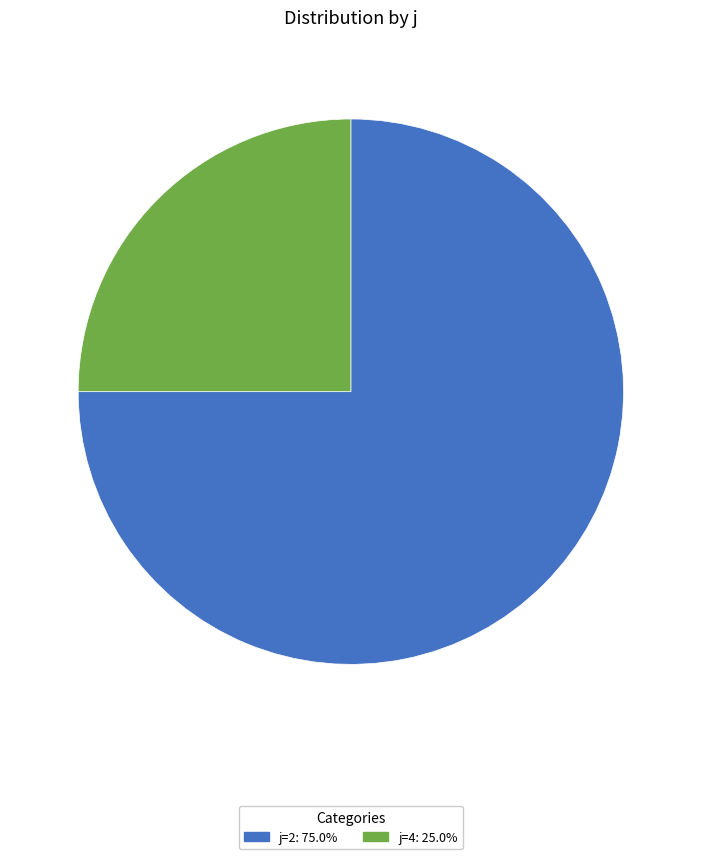

Approximately how many times larger is the value at j=4: 25.0% compared to j=2: 75.0%?

0.3